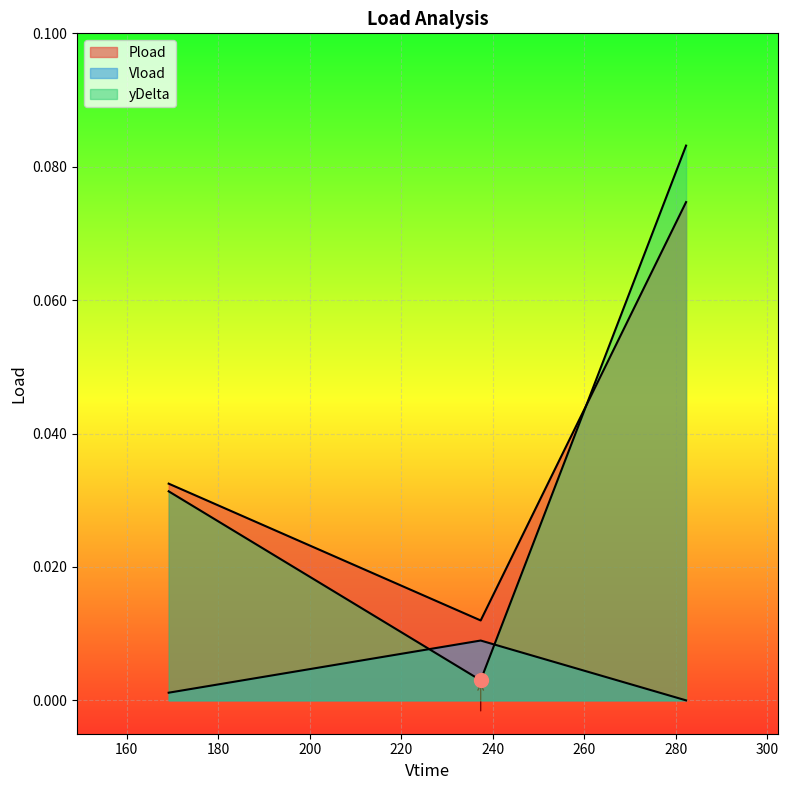

What position from the left is 282.258?

3